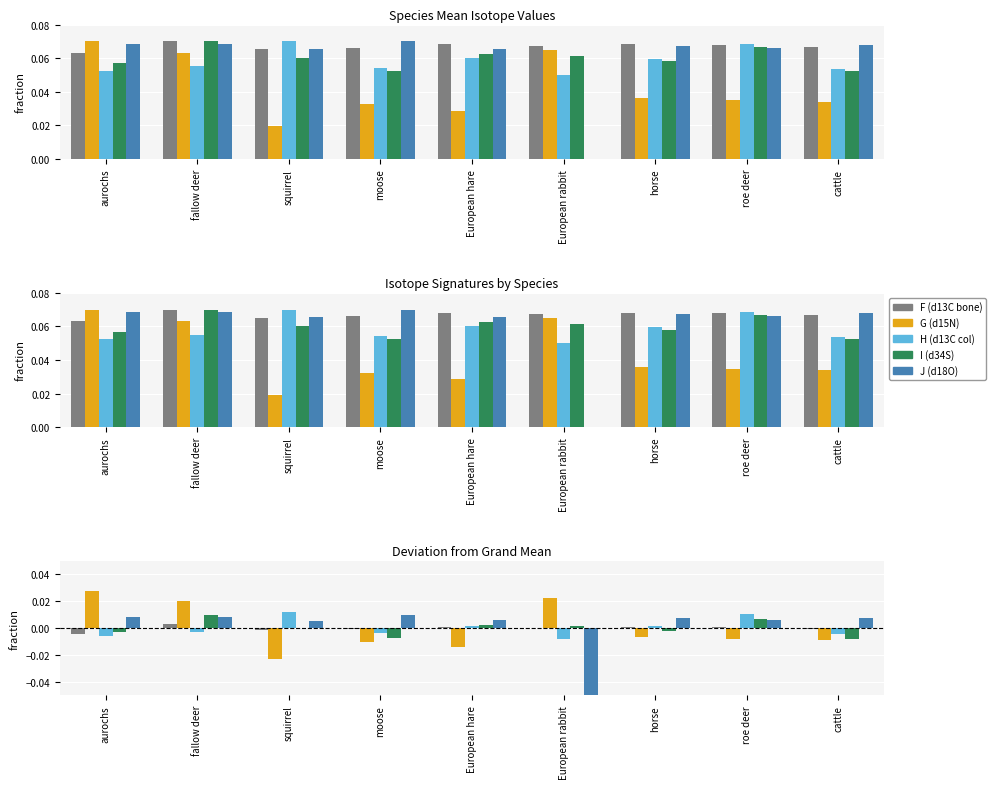

What is the label of the 7th bar from the left?

horse